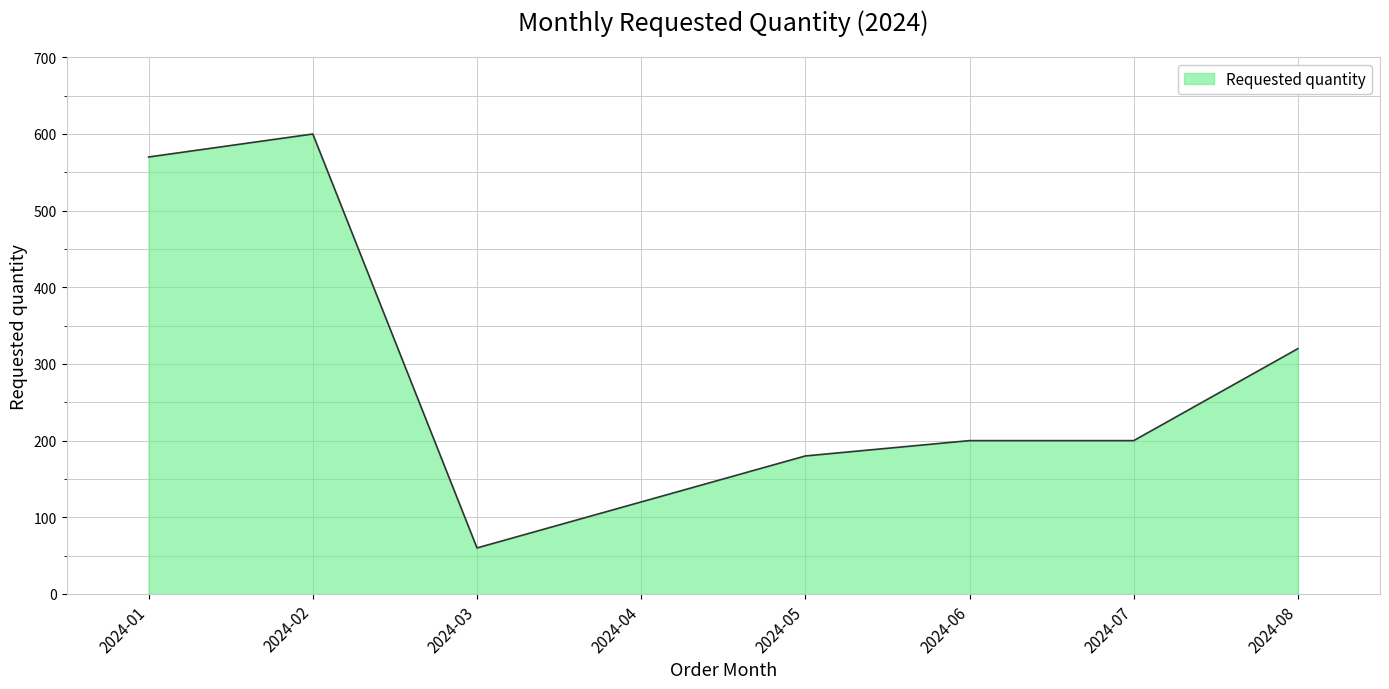

What is the average value?

281